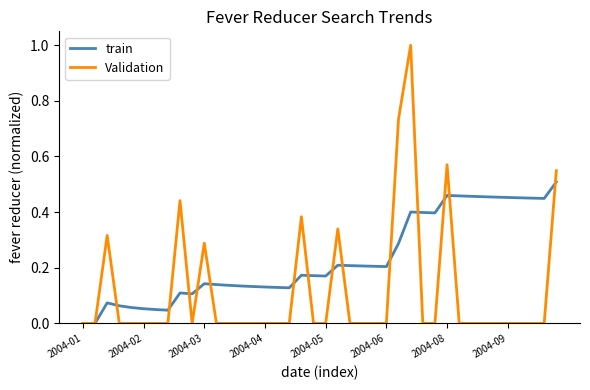

List the series in order of their peak value, highest first.

Validation, train